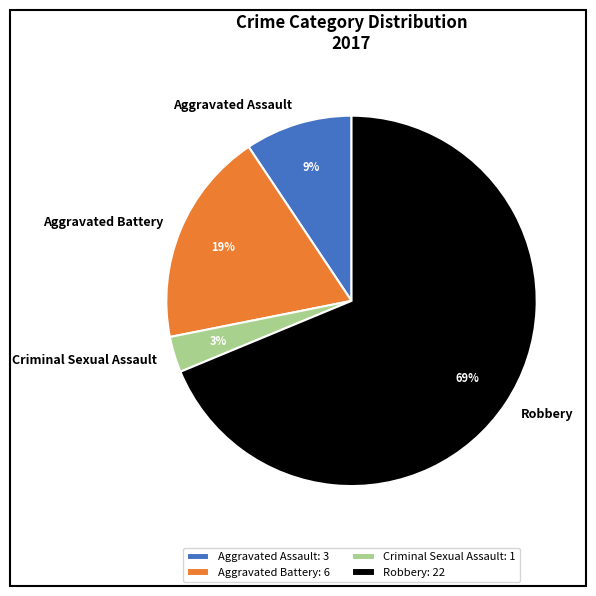

To the nearest percent, what percentage of the pie is Criminal Sexual Assault?

3%